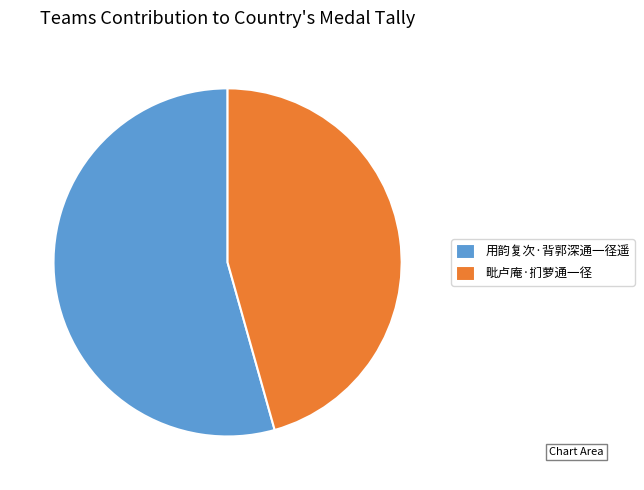

The 用韵复次·背郭深通一径遥 slice represents 54% of the pie. True or false?

True